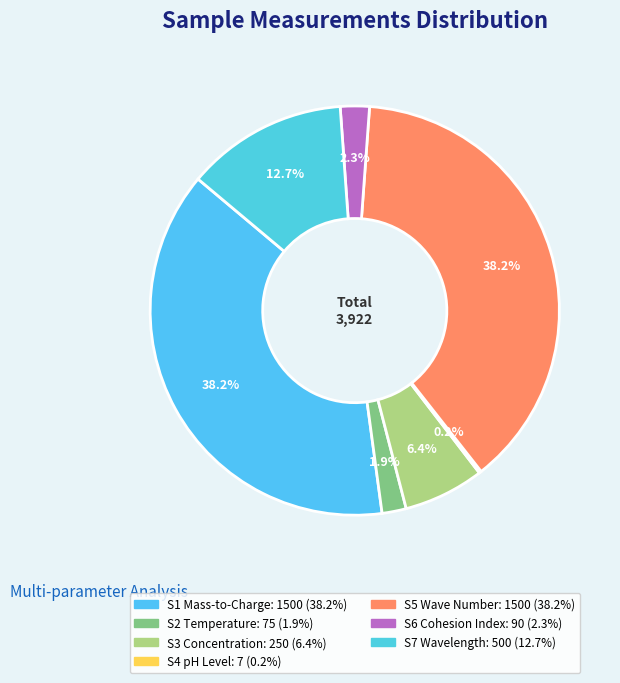

Is it true that S4 pH Level is 14% of the pie?

False